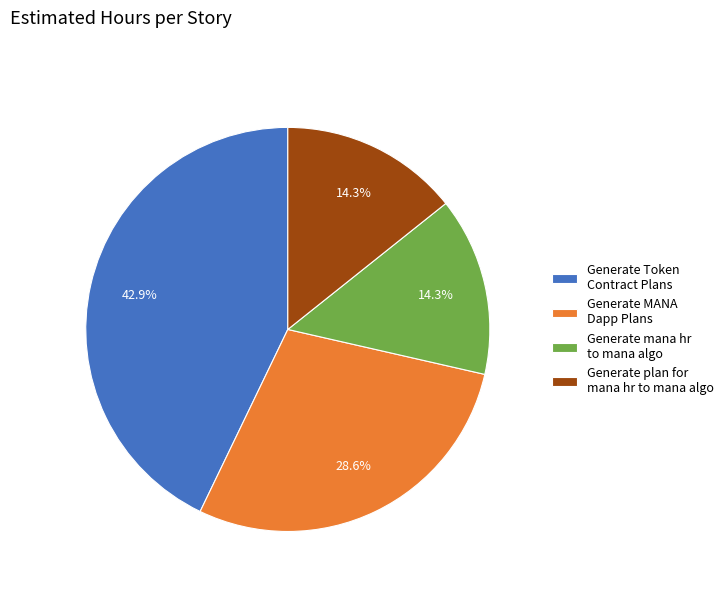

The Generate plan for mana hr to mana algo slice represents 21% of the pie. True or false?

False